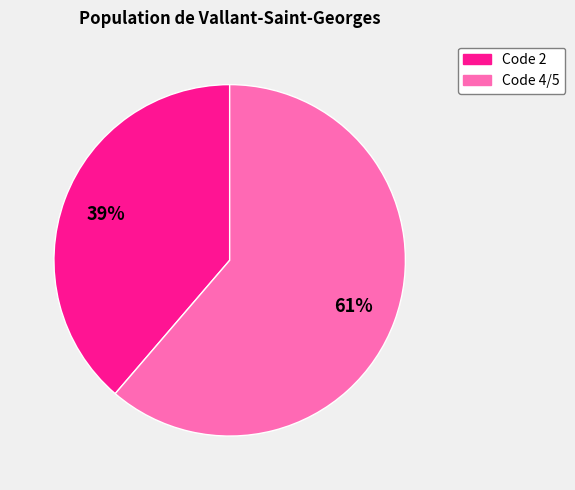

True or false: Code 2 accounts for 39% of the total.

True